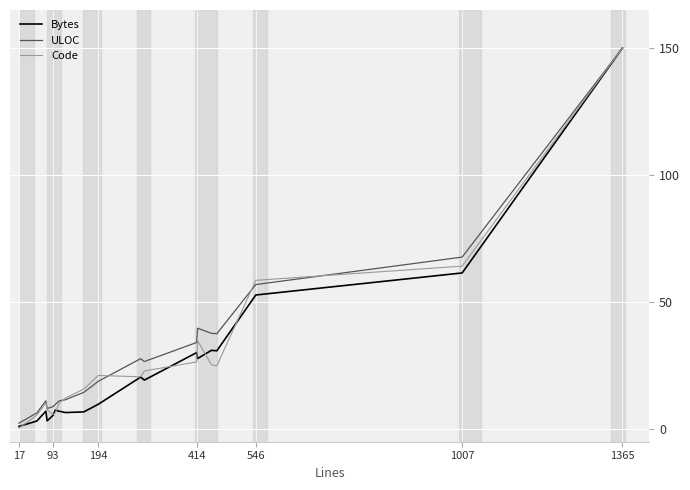

What is the minimum value for ULOC?

2.3